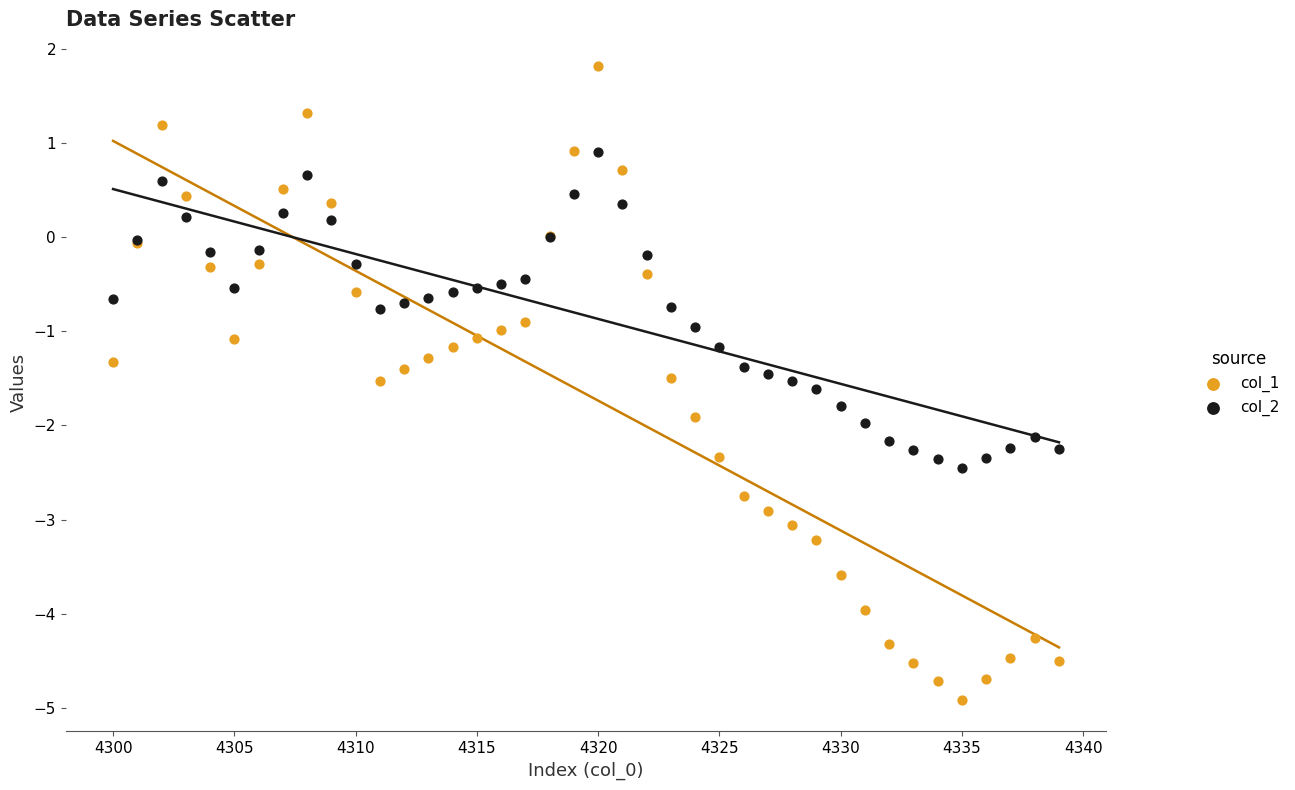

Which series contains the lowest Y value?

col_1